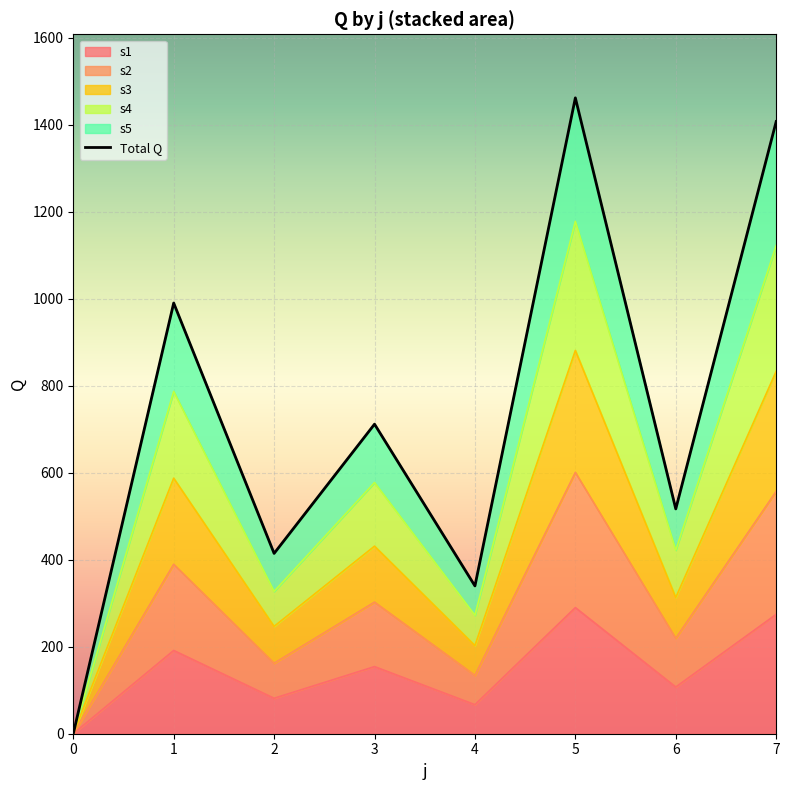

At how many categories does at least one series exceed 1203?

2